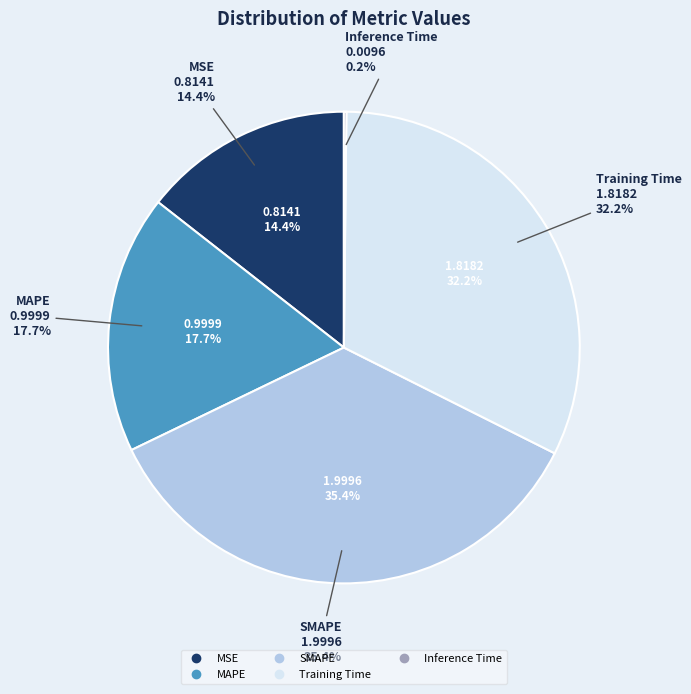

Count the number of slices in the pie.

5